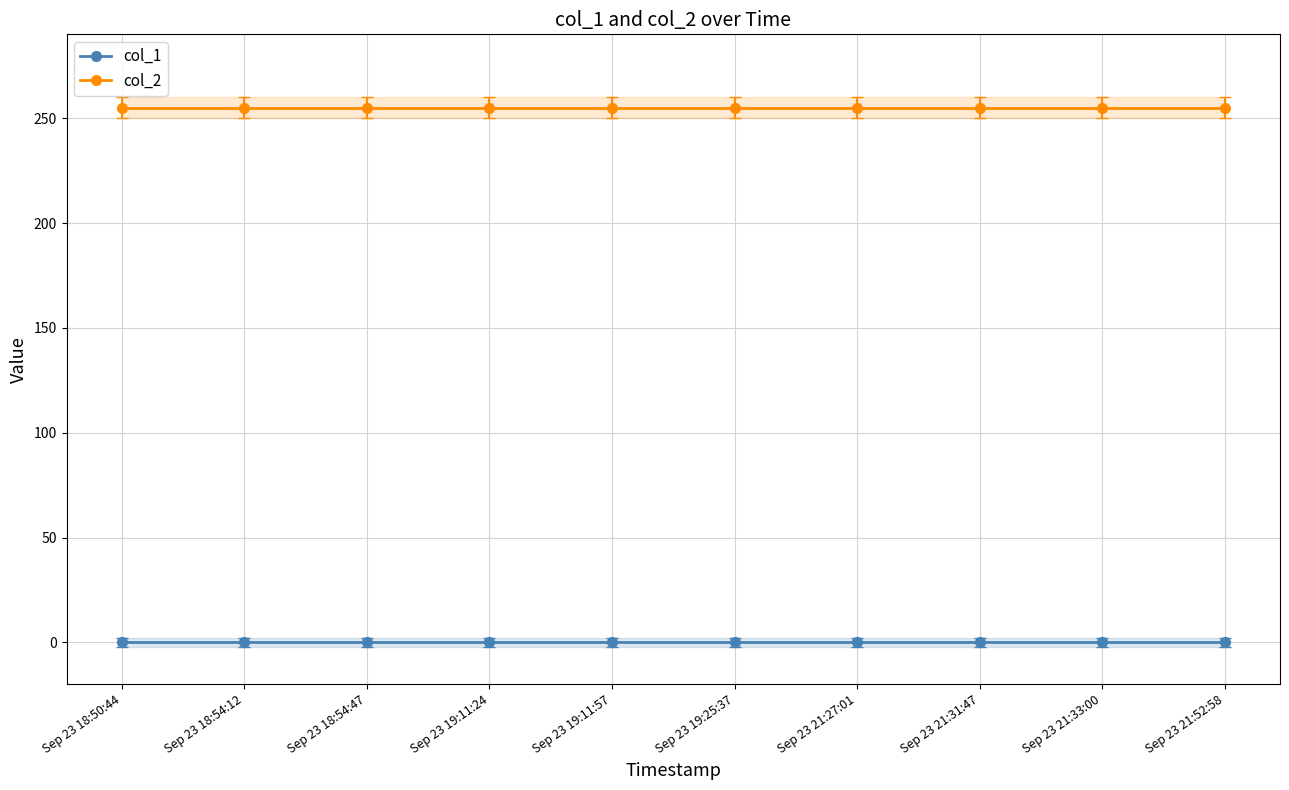

Which category has the lowest value in the col_1 series?

Sep 23 18:50:44